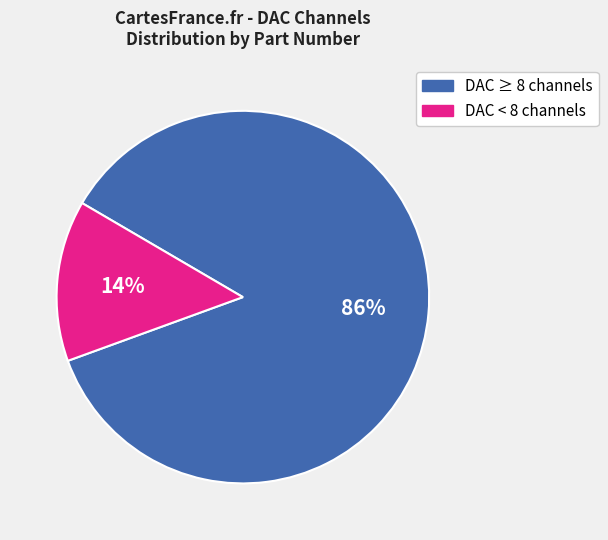

To the nearest percent, what is the average slice percentage?

50%